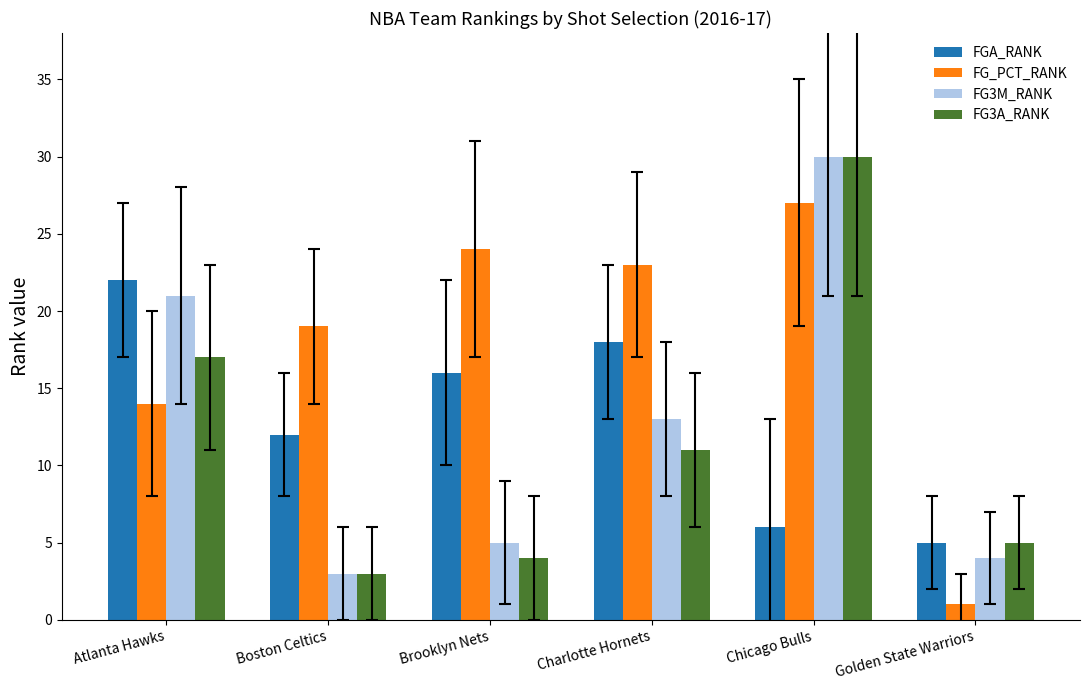

List the labels in order of FG3M_RANK value, largest first.

Chicago Bulls, Atlanta Hawks, Charlotte Hornets, Brooklyn Nets, Golden State Warriors, Boston Celtics